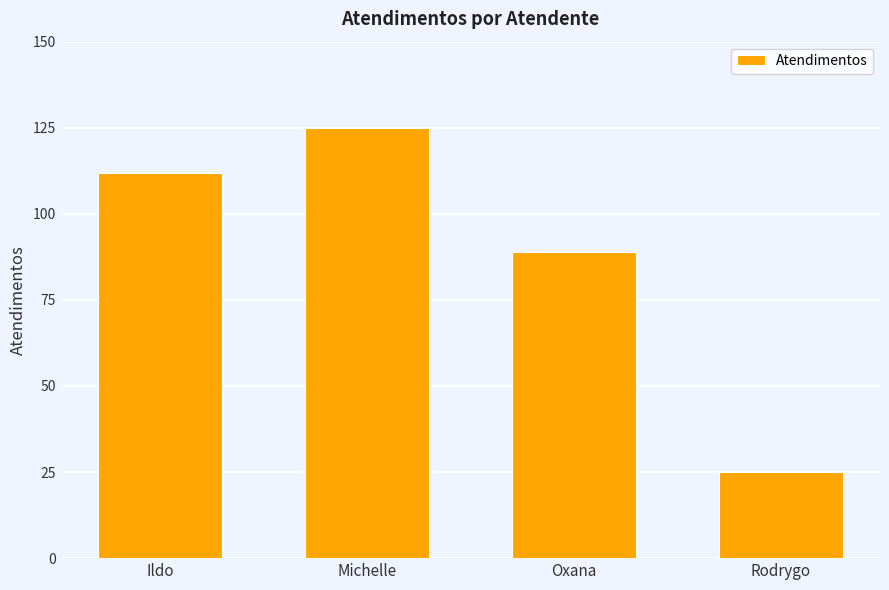

What is the difference between the values at Ildo and Rodrygo?

87